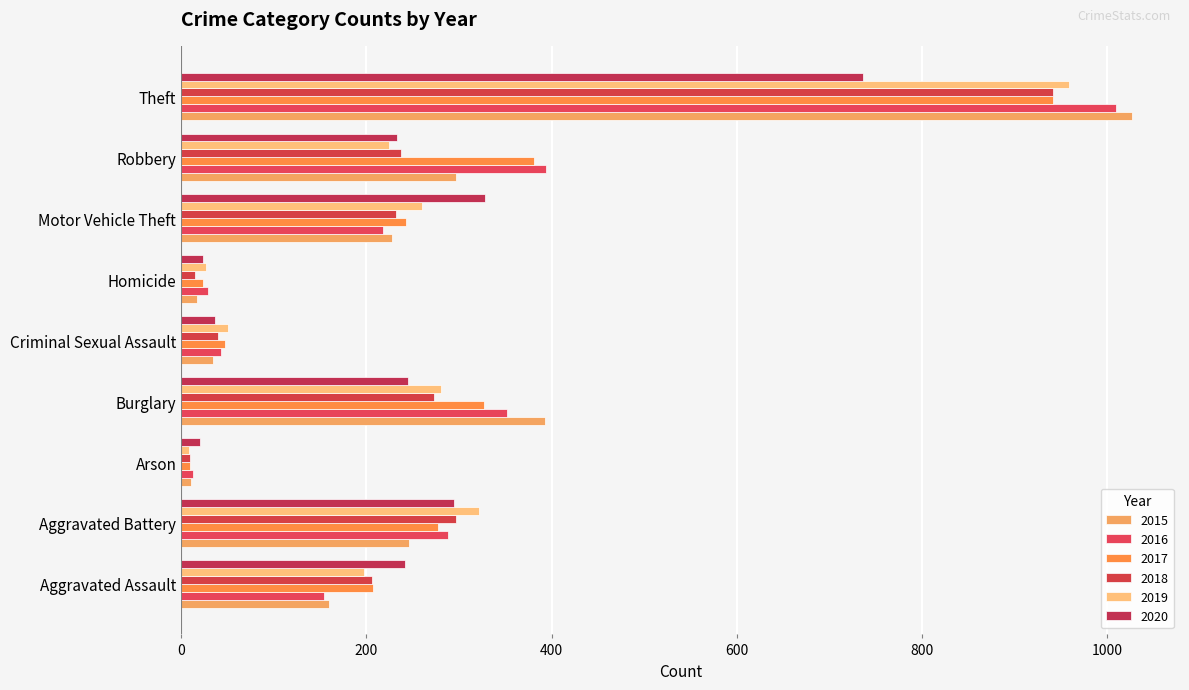

Which category has the lowest value in the 2020 series?

Arson